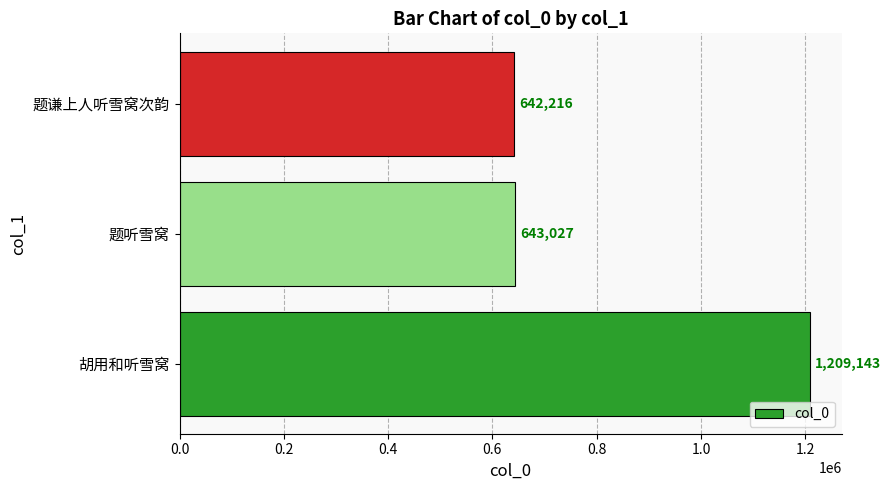

What is the maximum value shown in the chart?

1209143